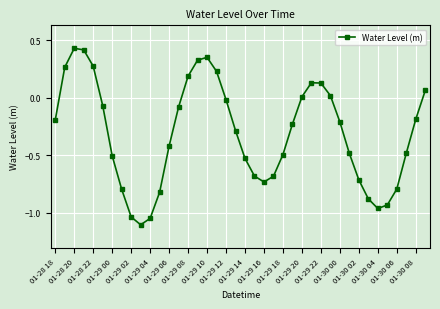

What is the minimum value shown in the chart?

-1.1